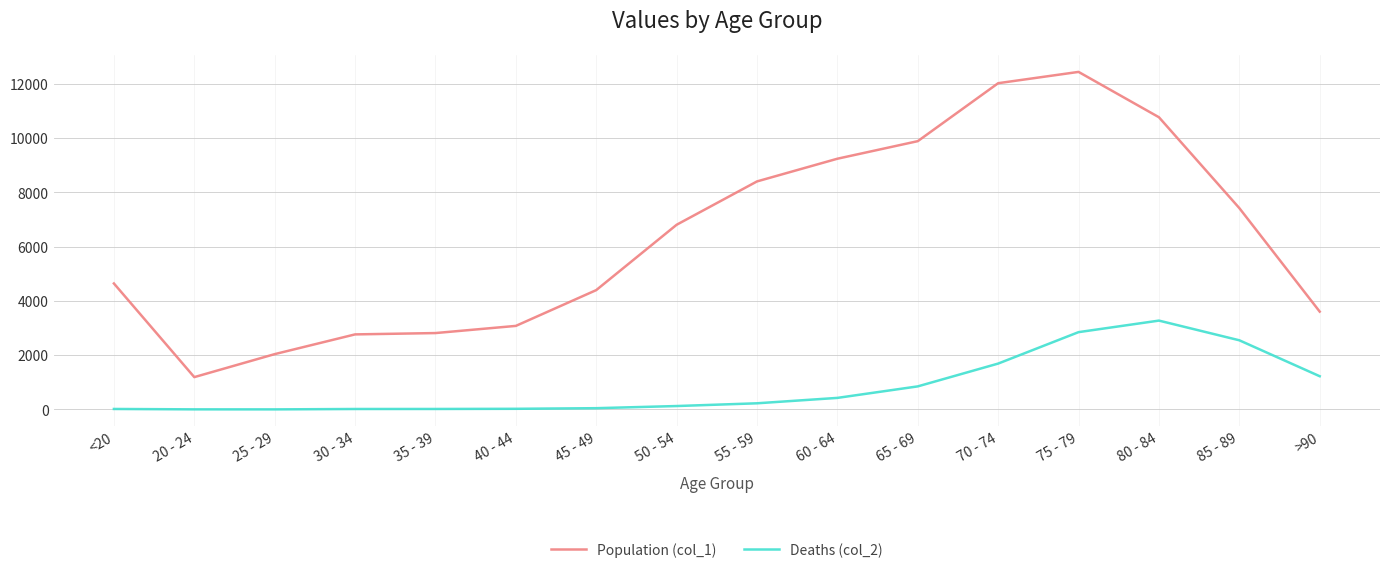

The Deaths (col_2) series shows 2848 at 75 - 79. True or false?

True